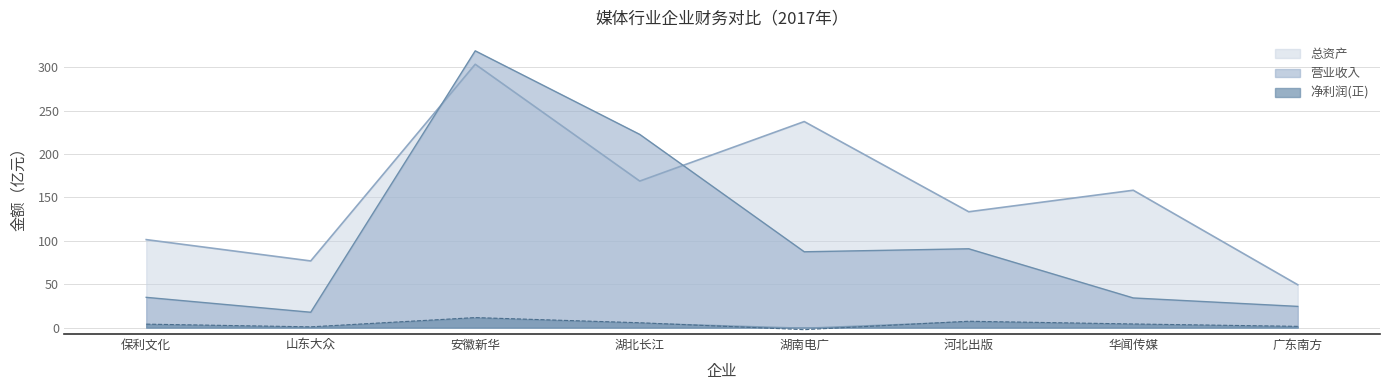

Does the chart display data point markers on the line(s)?

No